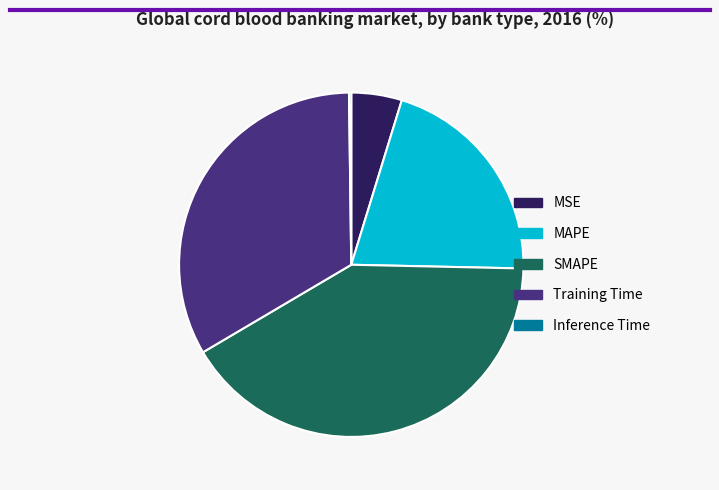

The Training Time slice represents 44% of the pie. True or false?

False